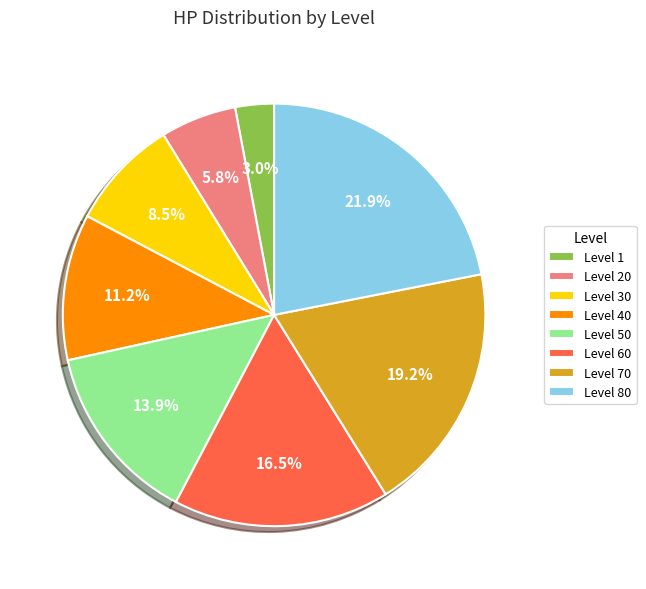

Do Level 30 and Level 50 together represent more than half of the pie?

No